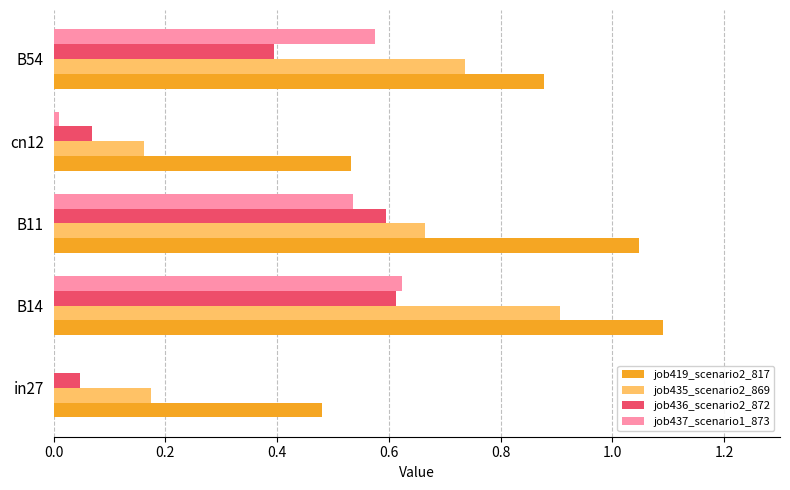

Is the value of job437_scenario1_873 at cn12 greater than the value of job419_scenario2_817 at B54?

No